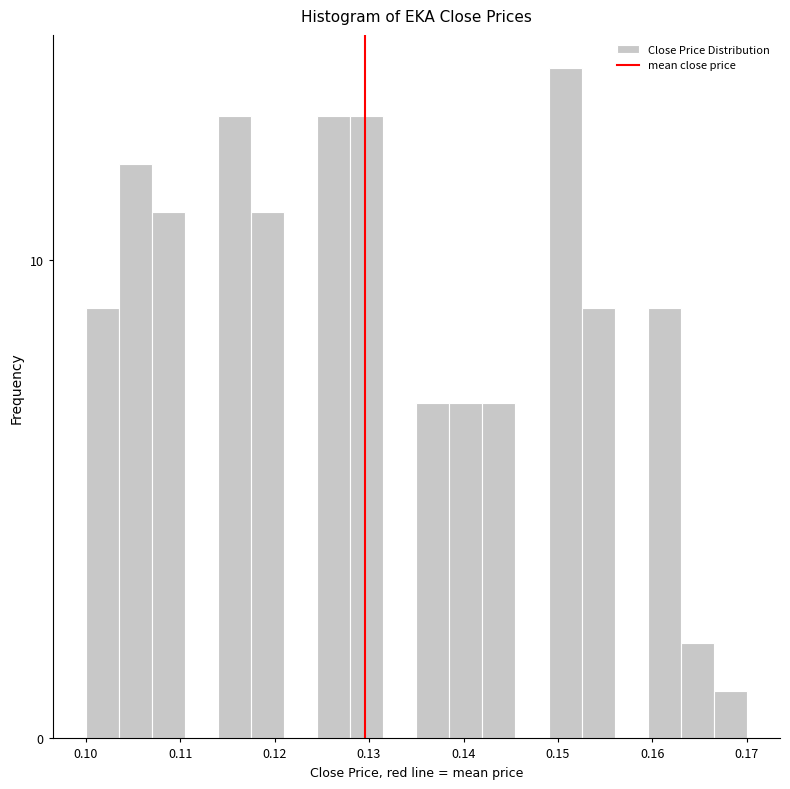

Around what value on the x-axis is the tallest bar? Give the approximate position of its centre, as read against the axis.

0.151